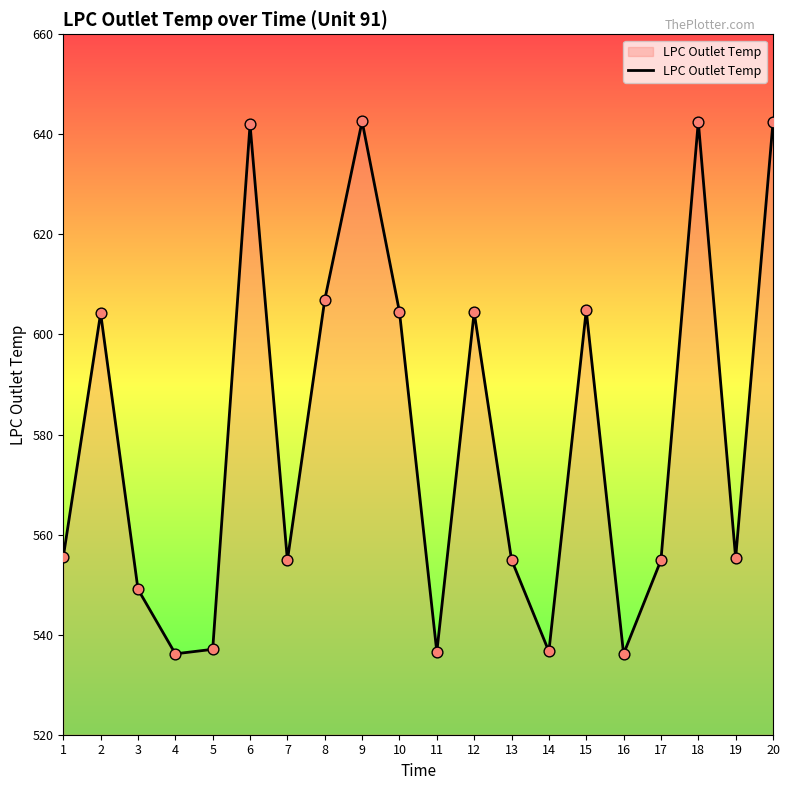

What is the change in value from 3 to 14?

-12.4